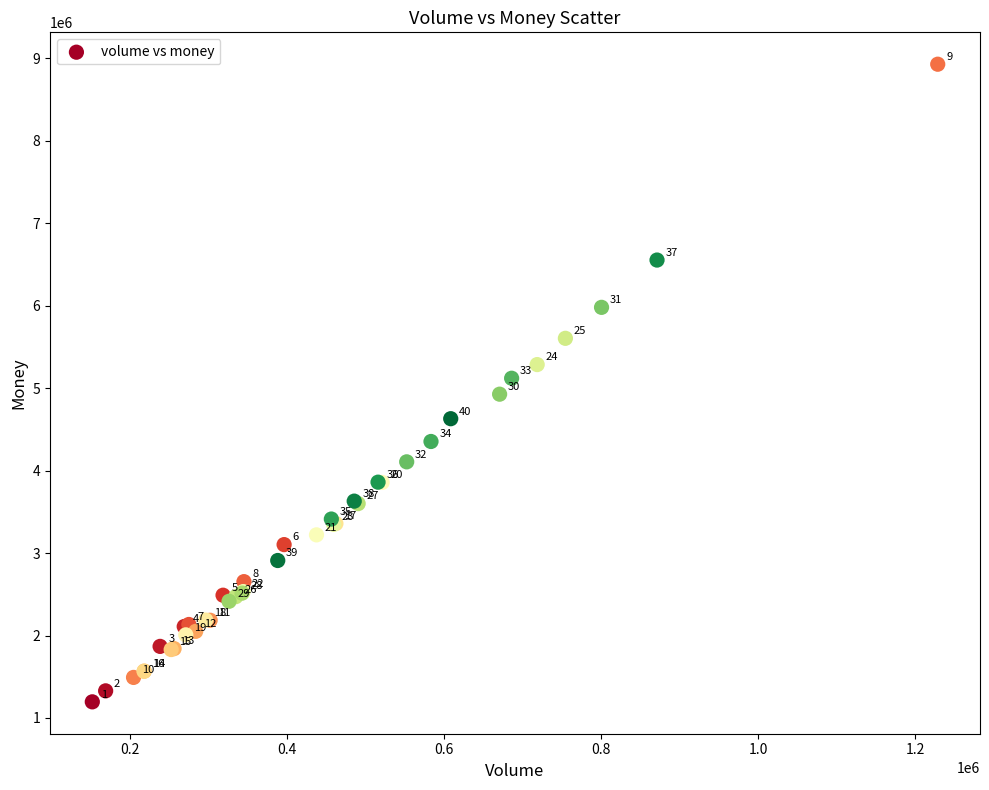

What Y value in the scatter plot is closest to 5062467?

5120404